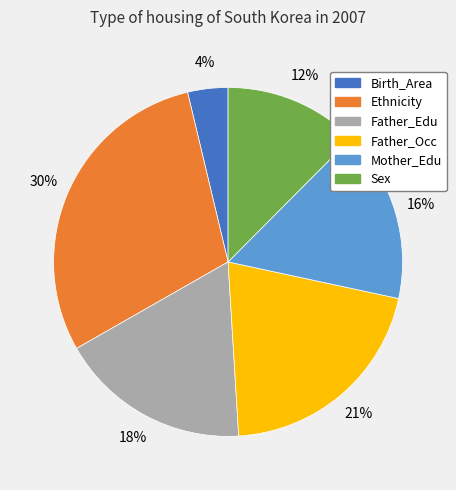

Count the number of slices in the pie.

6